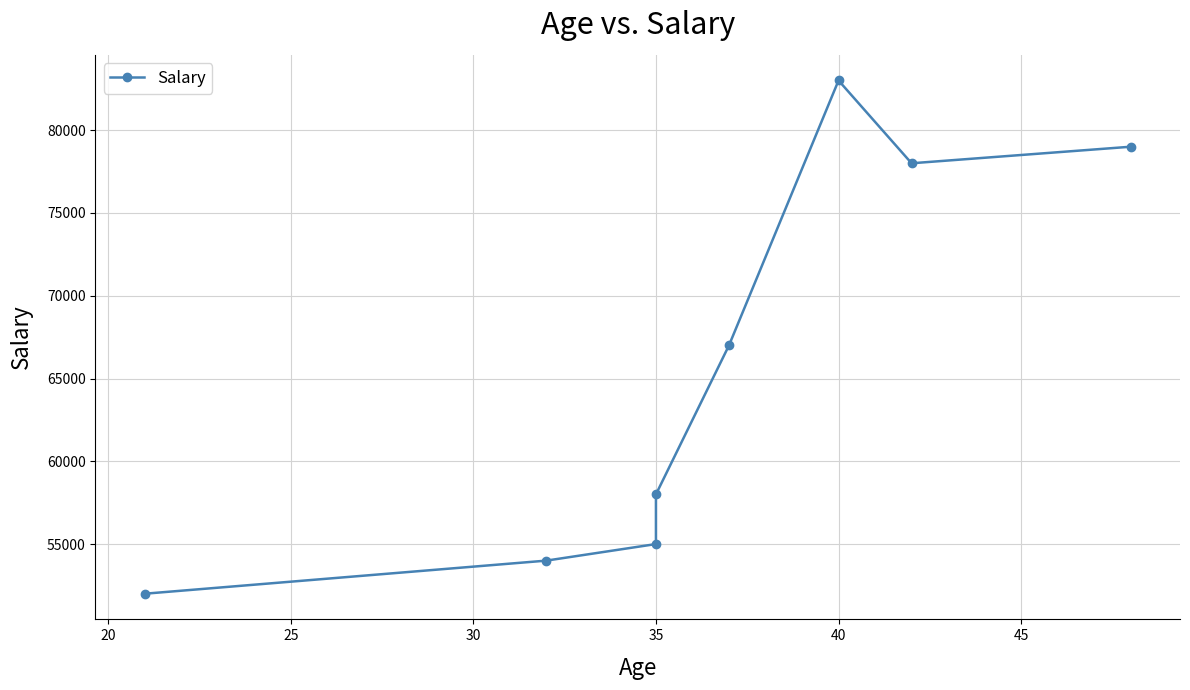

What is the difference between the second highest and minimum values?

27000